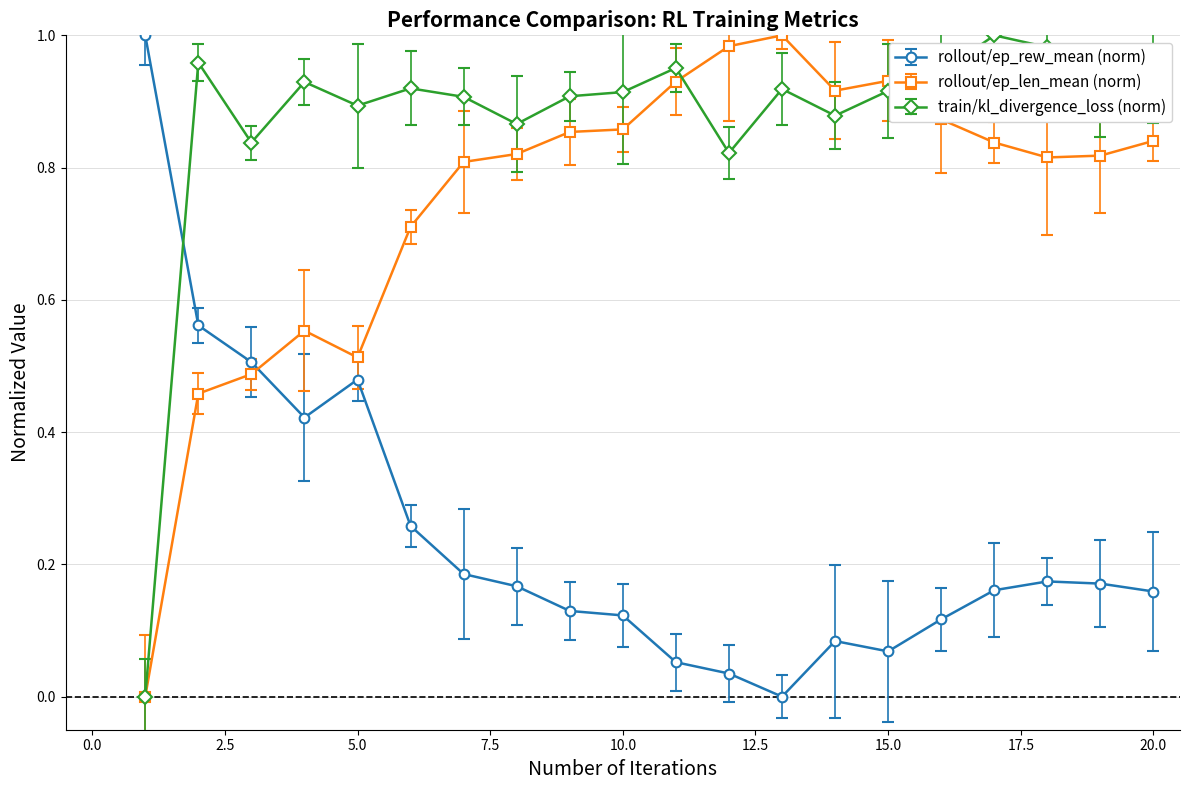

How many data points in train/kl_divergence_loss (norm) are above 0?

19